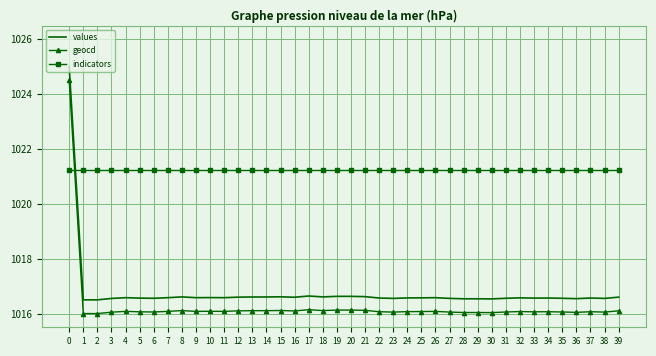

What is the smallest value displayed?

1016.0